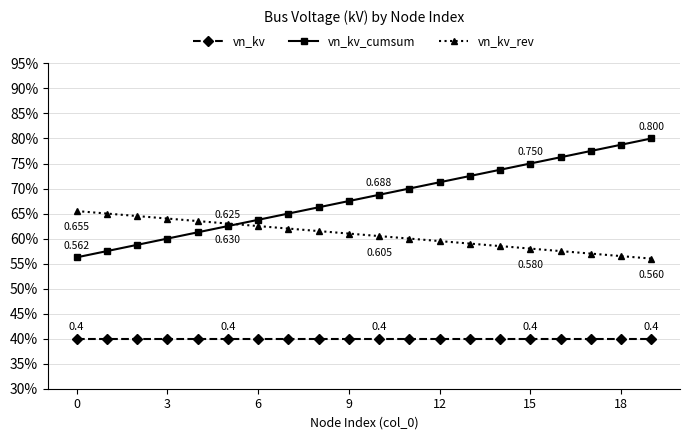

Rank the series by their maximum value, from lowest to highest.

vn_kv, vn_kv_rev, vn_kv_cumsum